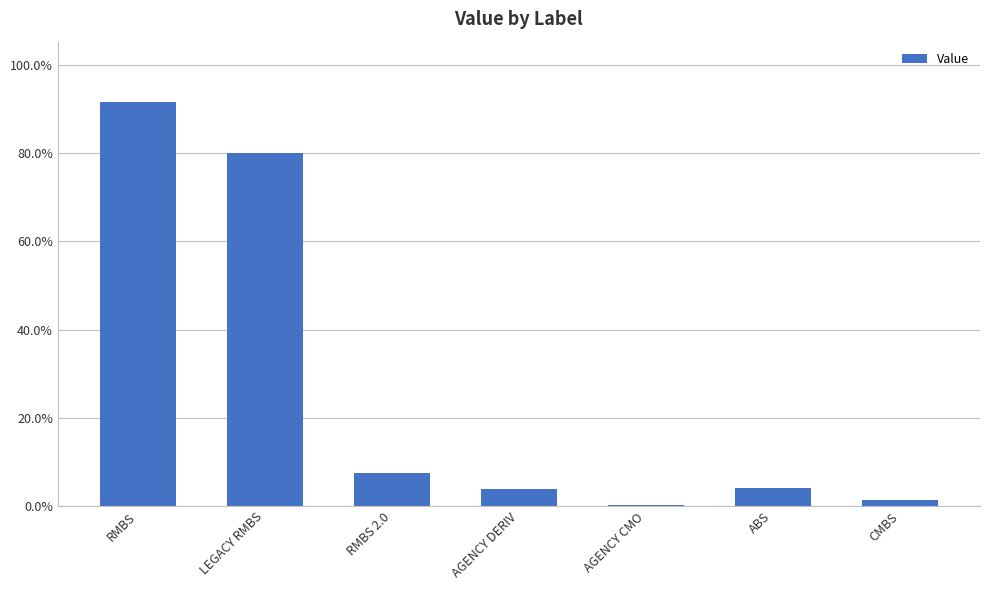

Reading left to right, list all the values displayed in this chart.

RMBS=0.9	LEGACY RMBS=0.8	RMBS 2.0=0.1	AGENCY DERIV=0.0	AGENCY CMO=0.0	ABS=0.0	CMBS=0.0